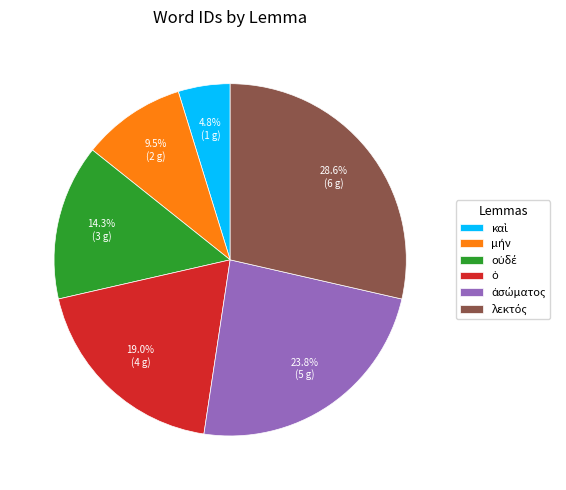

Is there any slice that represents more than half of the pie?

No